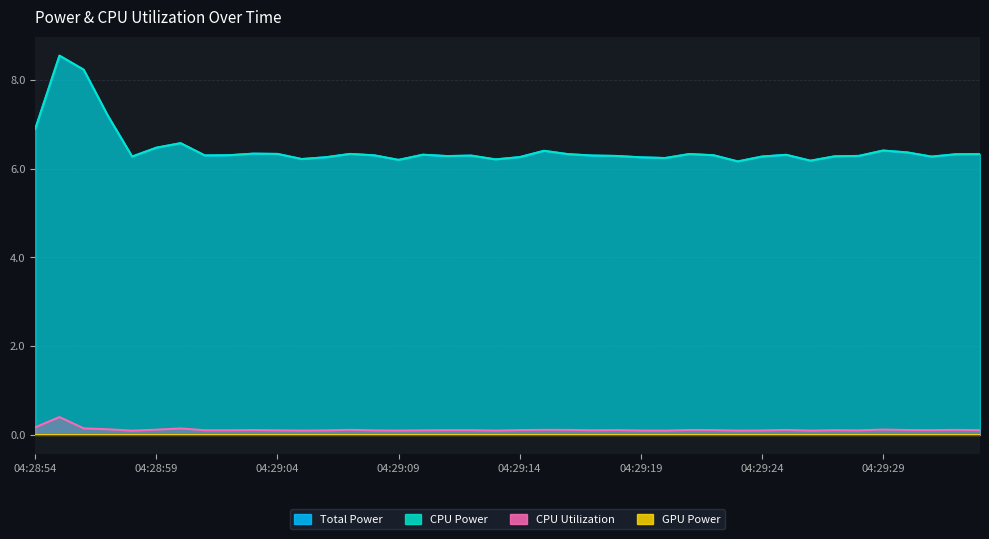

Does the chart display data point markers on the line(s)?

No